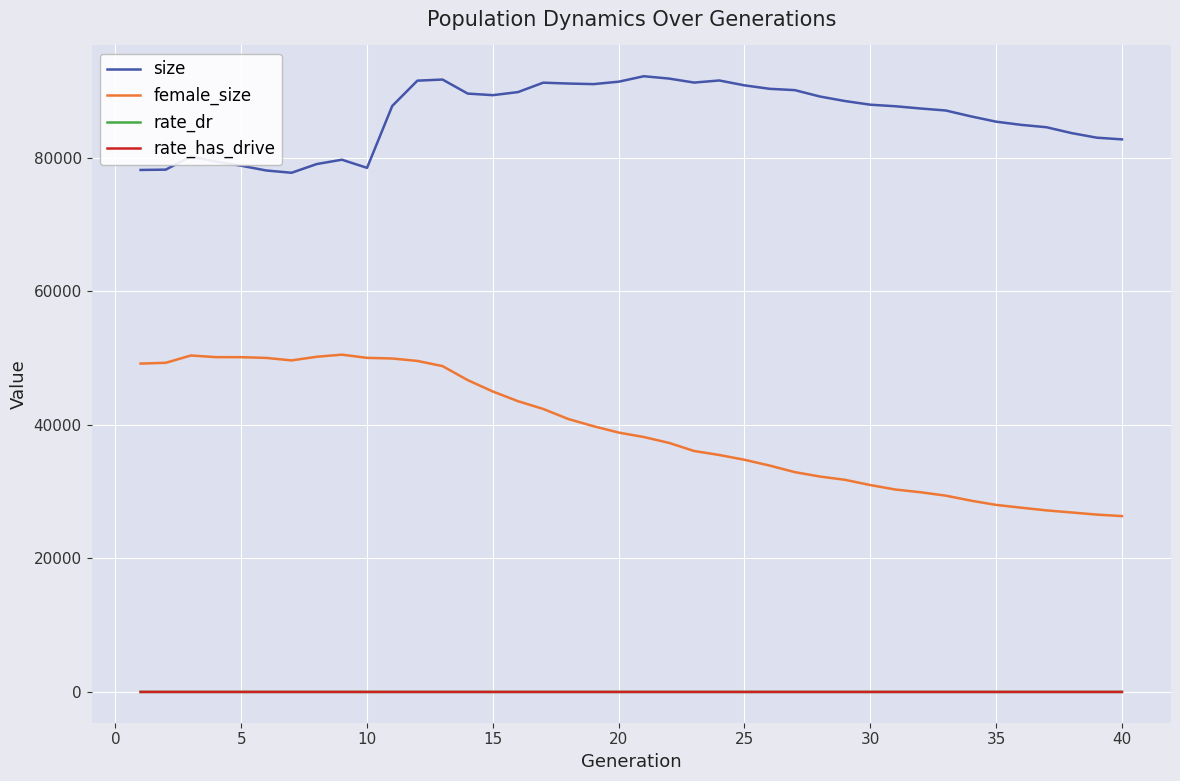

Which series has the largest range (max minus min)?

female_size